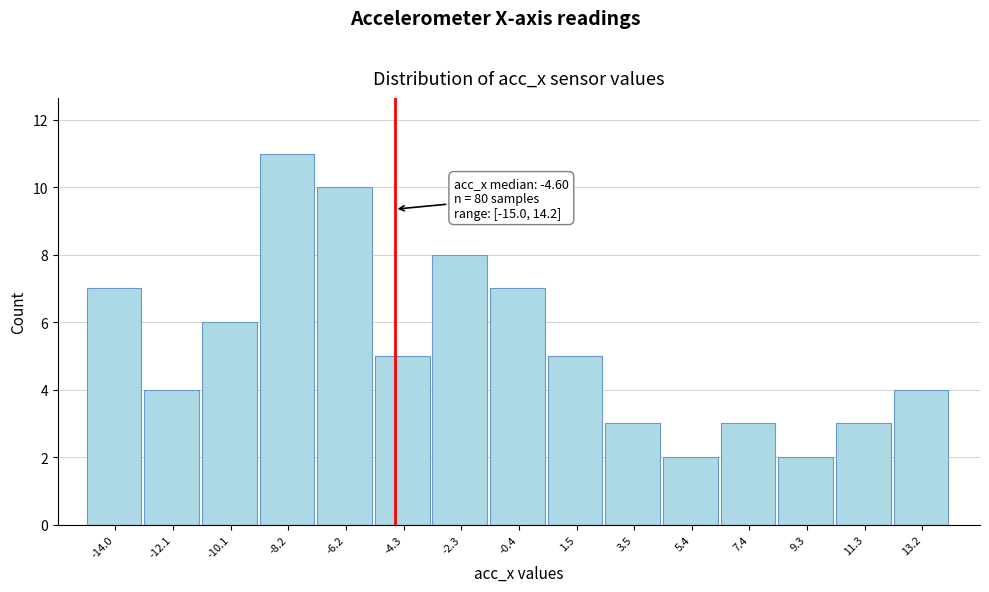

Which range on the x-axis has the tallest bar?

-9.2 to -7.2